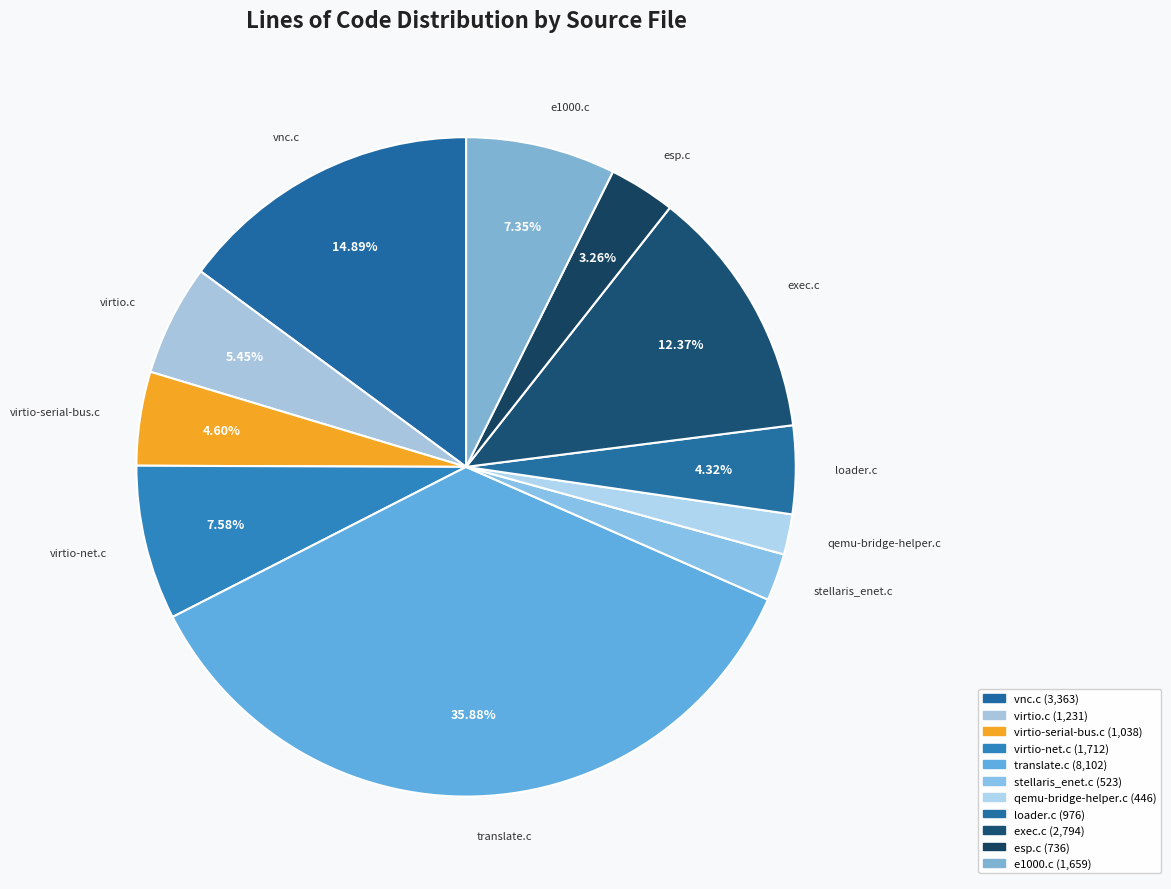

Approximately how many times larger is the value at loader.c compared to stellaris_enet.c?

1.9